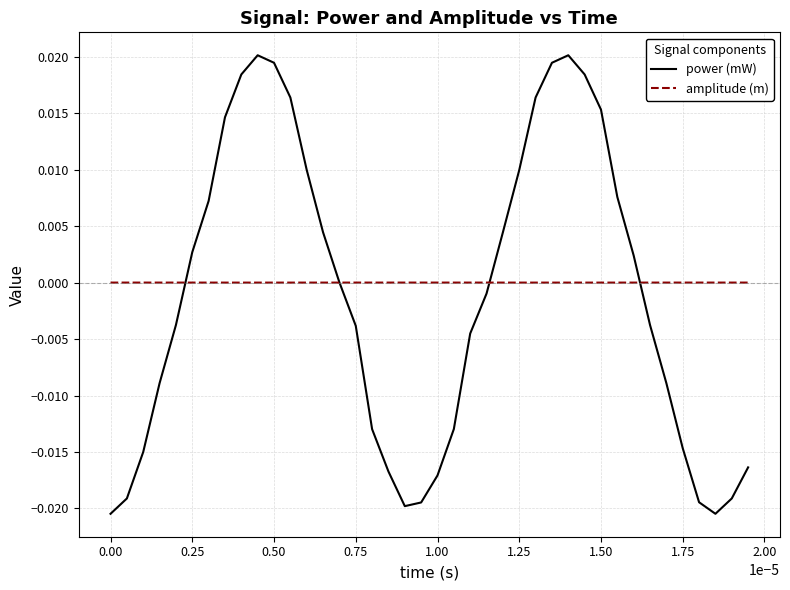

List the series in order of their peak value, lowest first.

amplitude (m), power (mW)